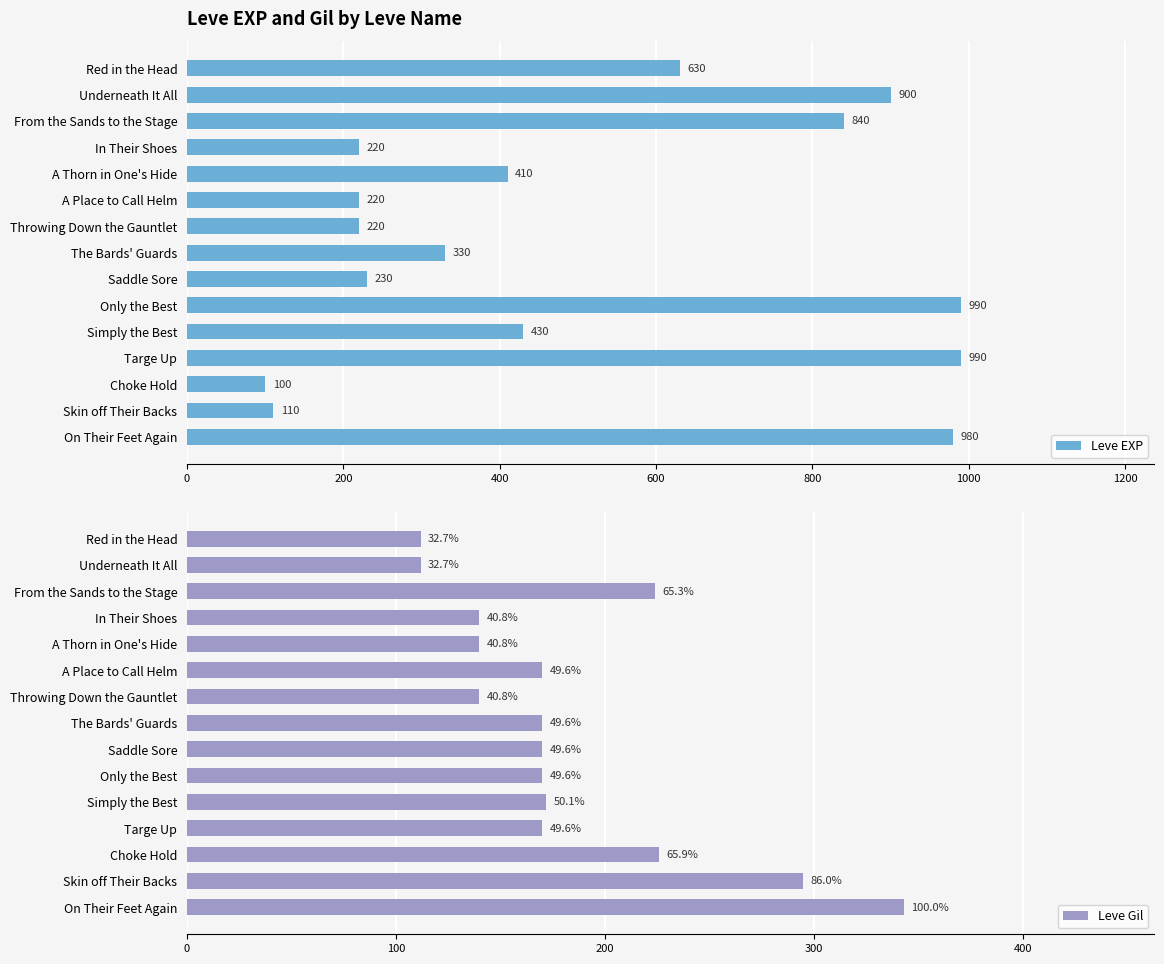

The Leve EXP series shows 220 at A Place to Call Helm. True or false?

True